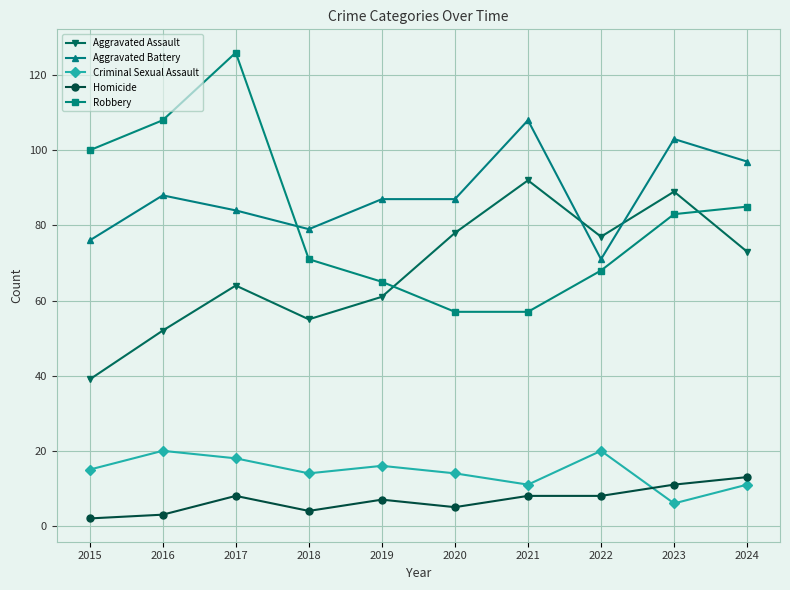

What is the smallest value displayed?

2